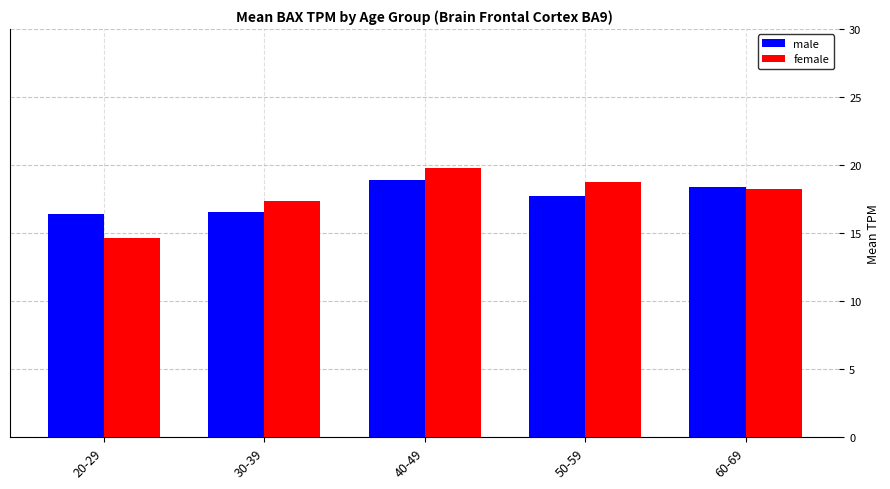

At 50-59, list the series in order from smallest to largest.

male, female